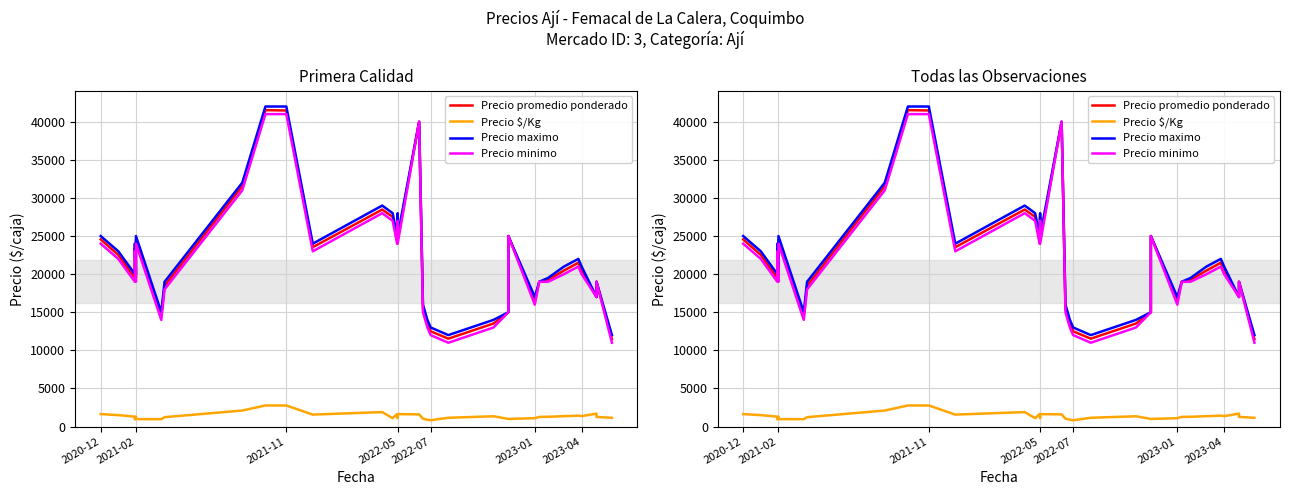

Is the value of Precio minimo at 2022-05 greater than the value of Precio $/Kg at 7?

Yes